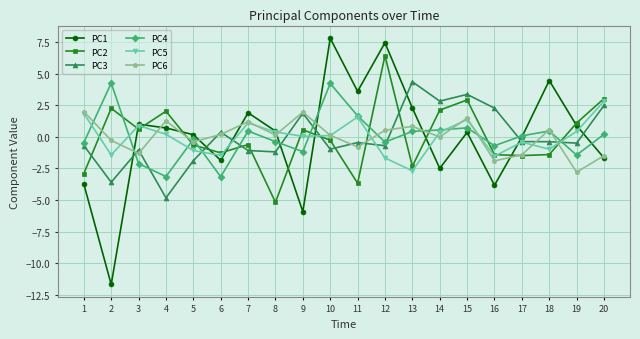

What is the total value across all series at 19?

-2.3